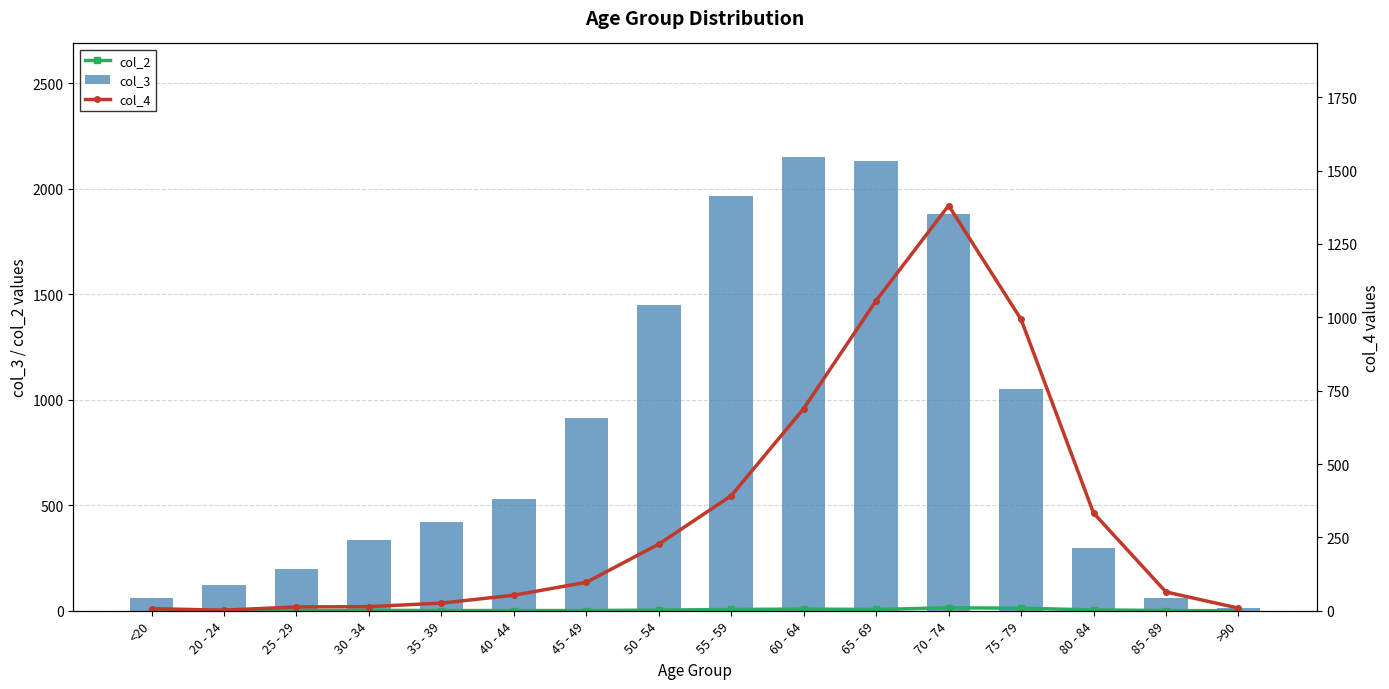

Between 50 - 54 and 85 - 89, which series saw the biggest shift?

col_3